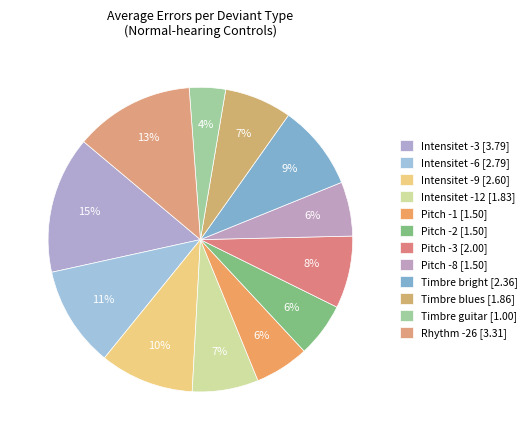

Approximately how many times larger is the value at Pitch -1 compared to Intensitet -3?

0.4